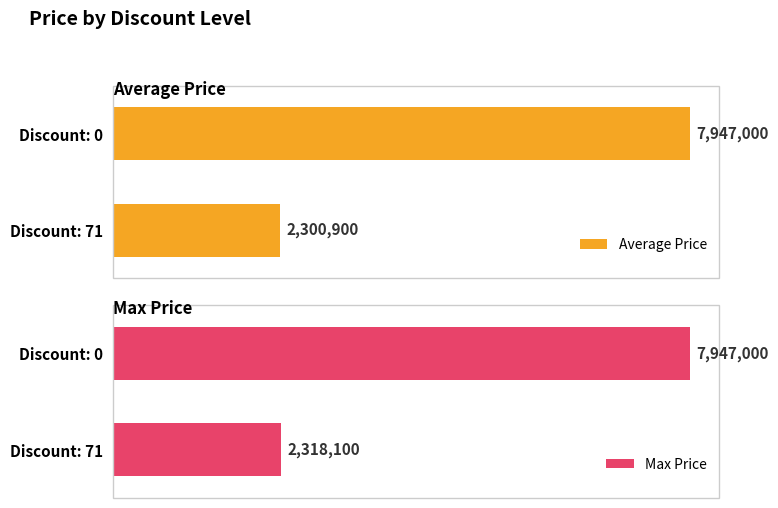

List the labels in order of Average Price value, largest first.

Discount: 0, Discount: 71